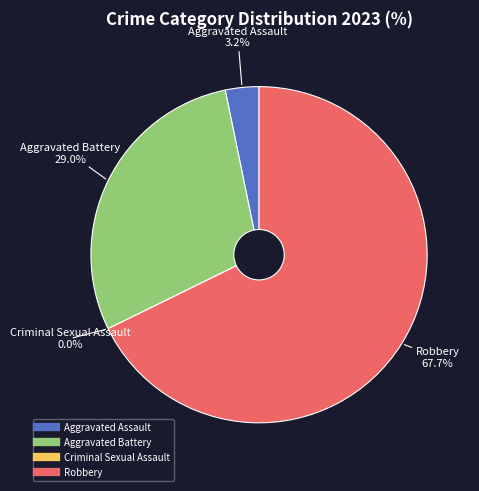

Is the sum of Aggravated Assault and Aggravated Battery greater than half?

No